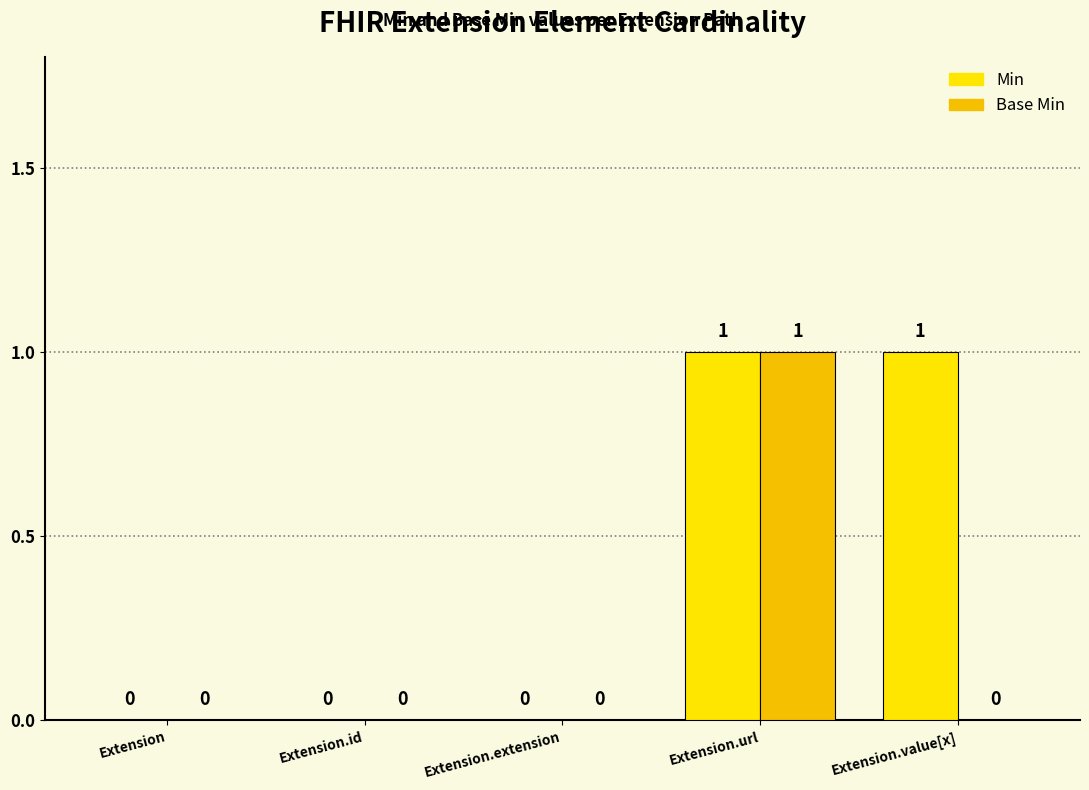

Reading left to right, list all the values displayed in this chart.

Min: Extension=0	Extension.id=0	Extension.extension=0	Extension.url=1	Extension.value[x]=1
Base Min: Extension=0	Extension.id=0	Extension.extension=0	Extension.url=1	Extension.value[x]=0